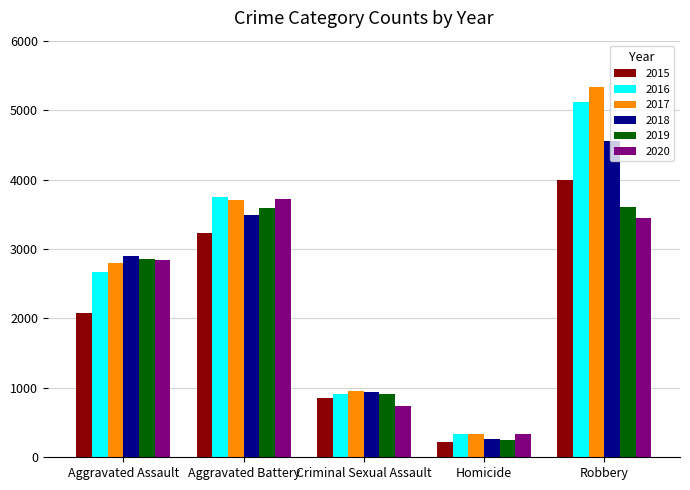

List the labels in order of 2016 value, largest first.

Robbery, Aggravated Battery, Aggravated Assault, Criminal Sexual Assault, Homicide